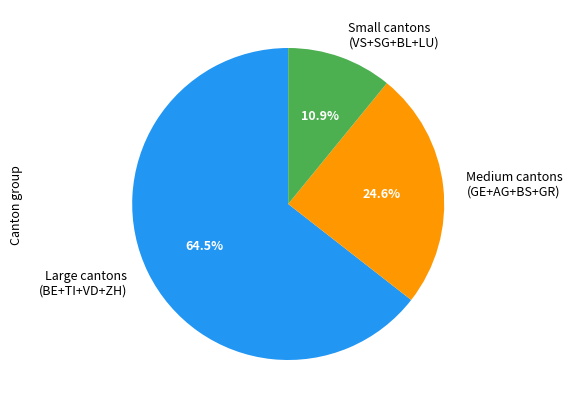

What is the majority slice?

Large cantons (BE+TI+VD+ZH)